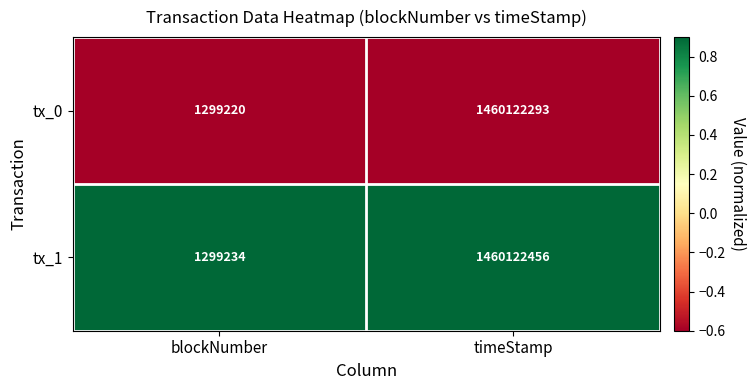

Which label corresponds to the largest value in the chart?

timeStamp